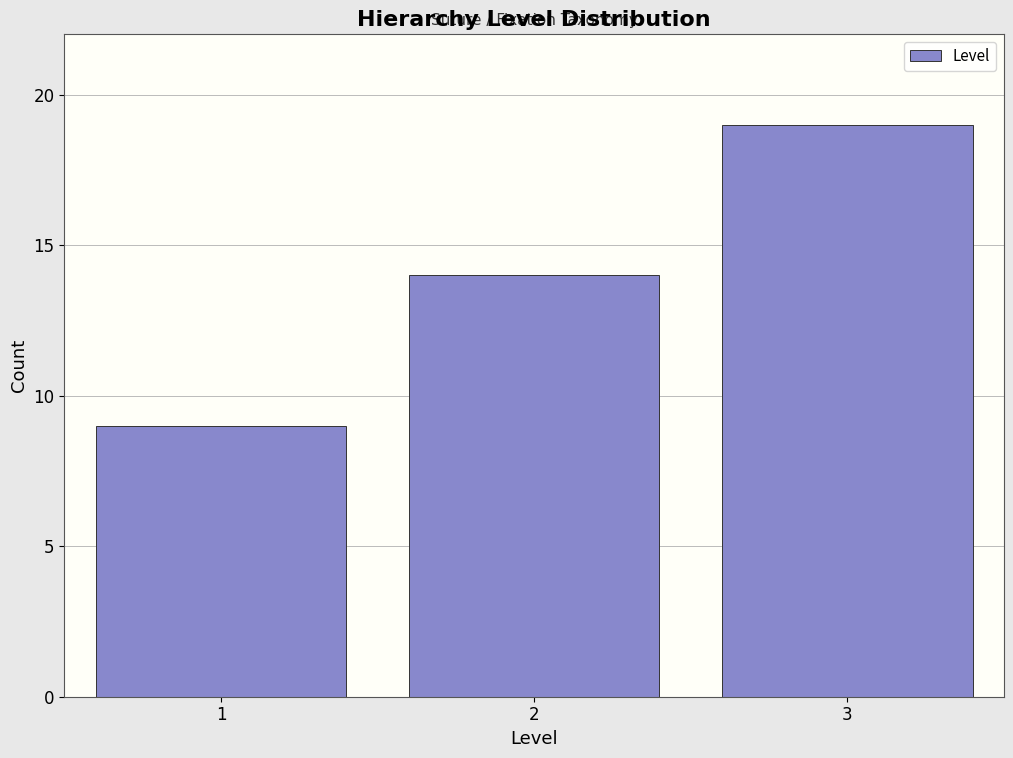

Reading left to right, list all the values displayed in this chart.

9	14	19